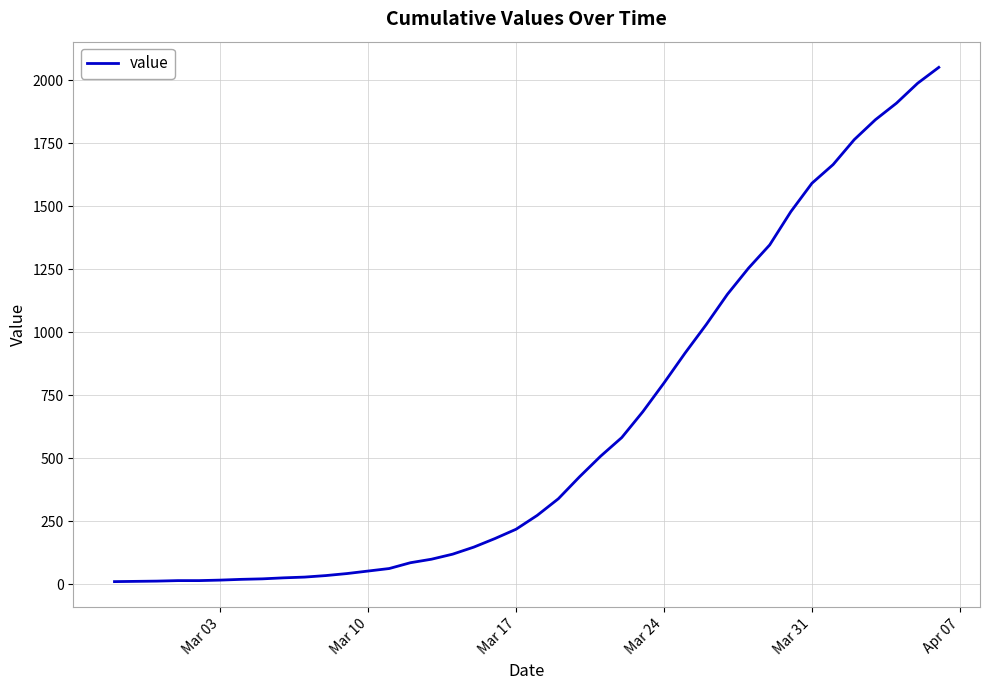

What is the difference between the maximum and minimum values?

2042